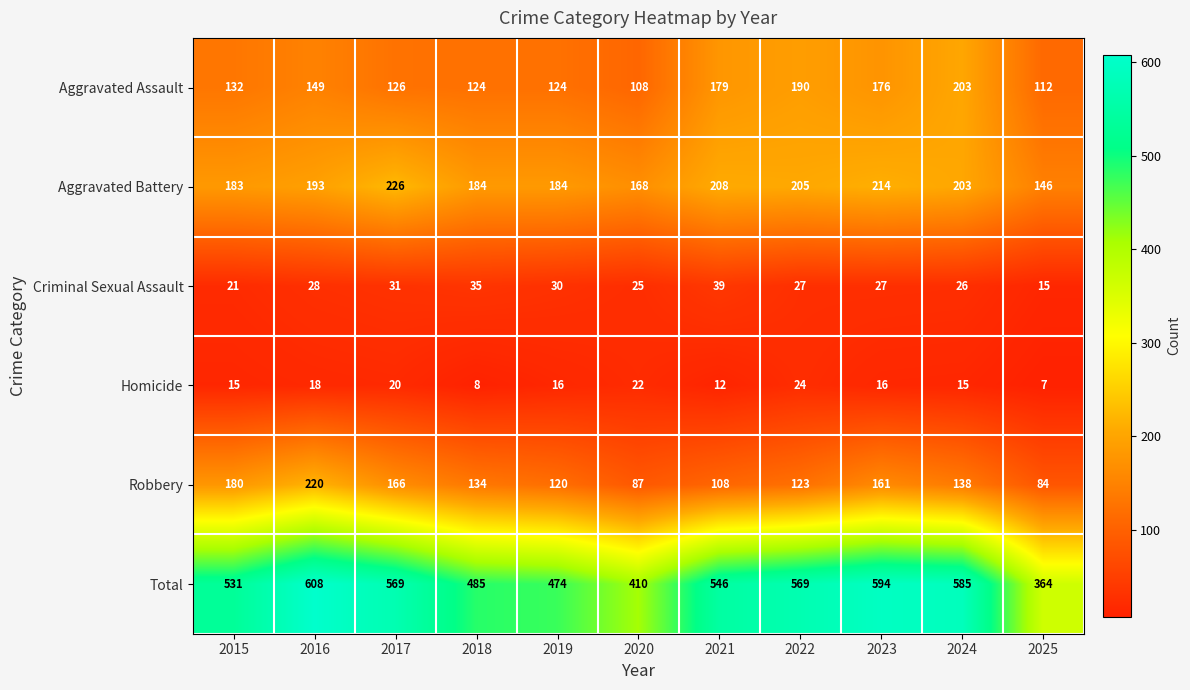

Is it true that Robbery equals 35 at 2019?

False